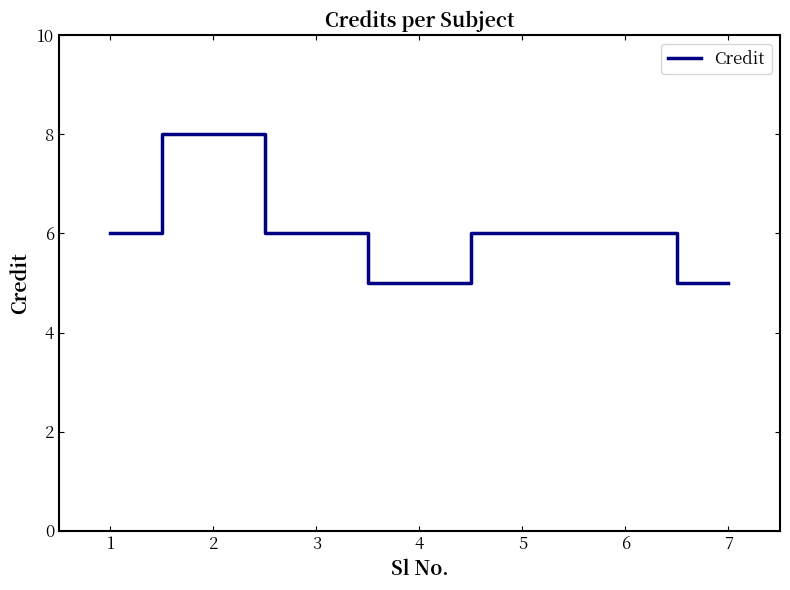

How many interior local valleys (lower than both neighbors) does the data have?

1